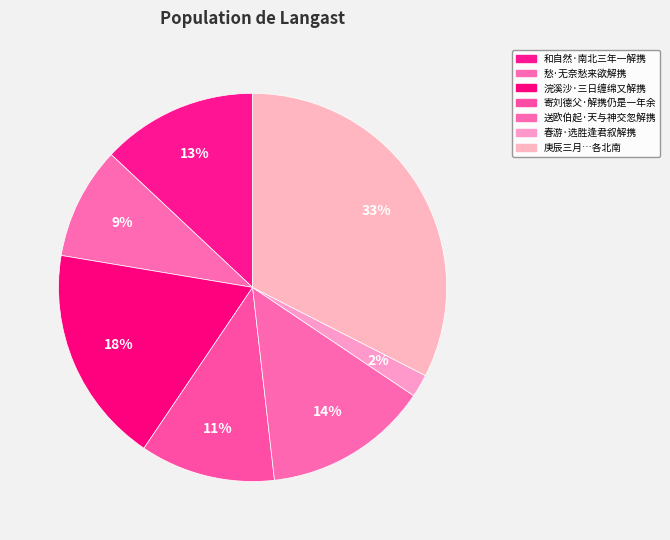

Is there any slice that represents more than half of the pie?

No